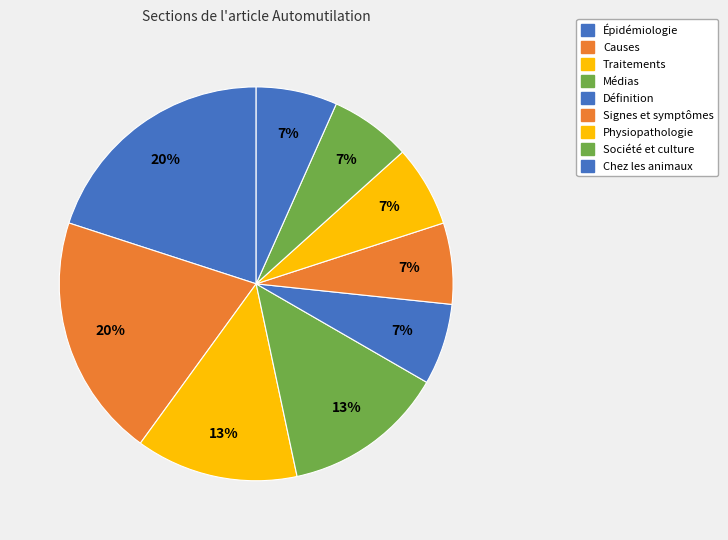

Which slice is the smallest?

Traitements